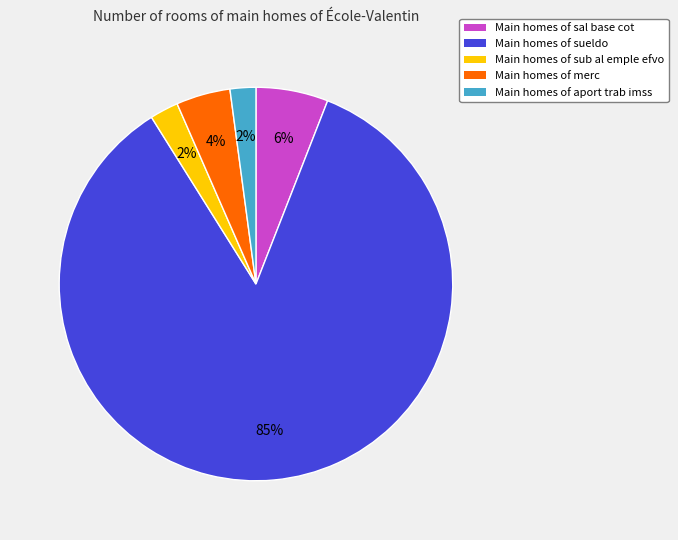

Between Main homes of sal base cot and Main homes of aport trab imss, which is larger?

Main homes of sal base cot